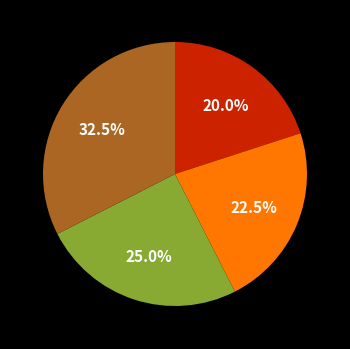

Is there a majority slice in this chart?

No